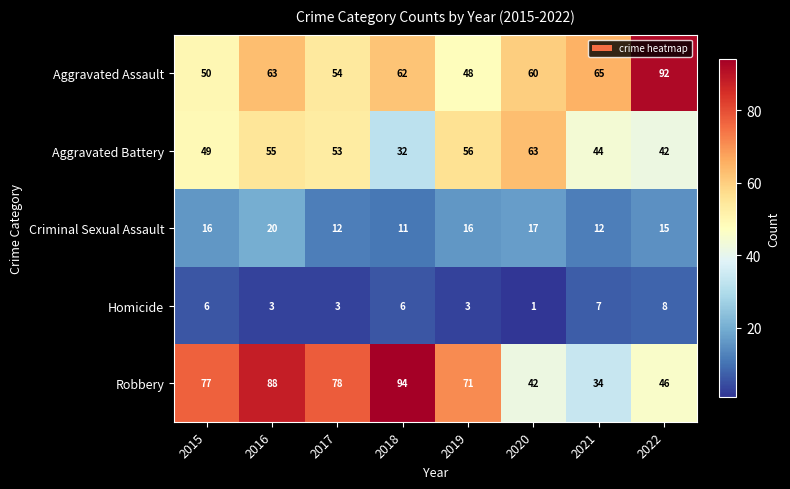

What is the smallest value displayed?

1